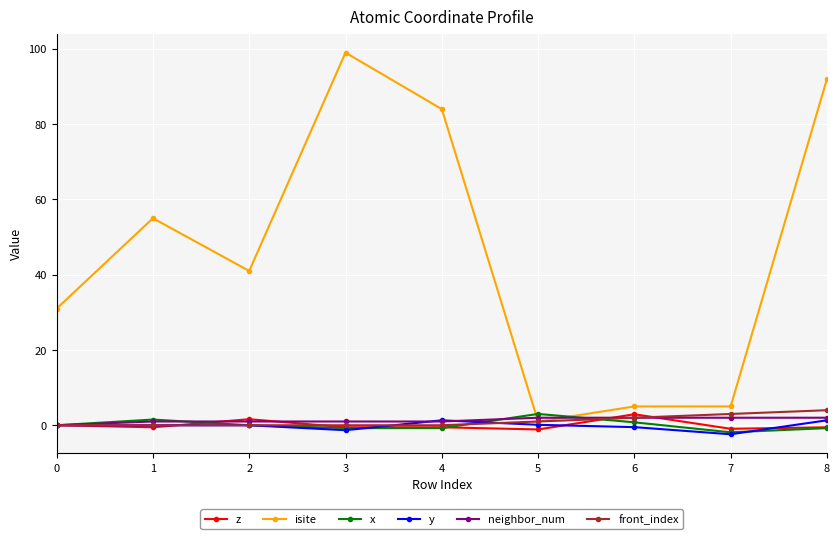

What is the sum of all x values?

1.2